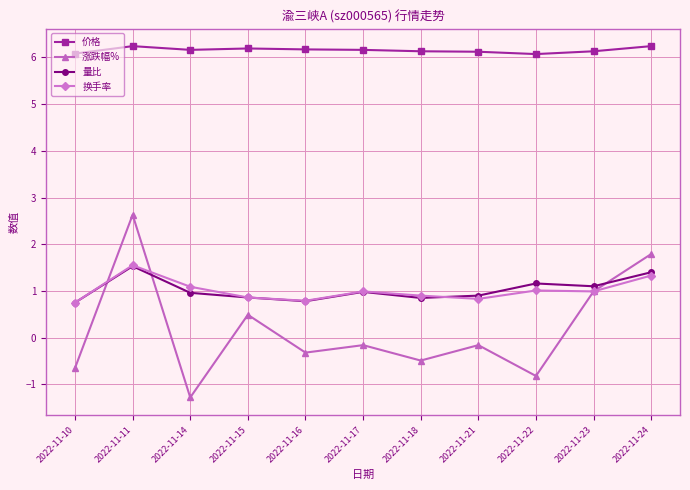

What is the value of the 价格 point at the 3rd from the left?

6.2